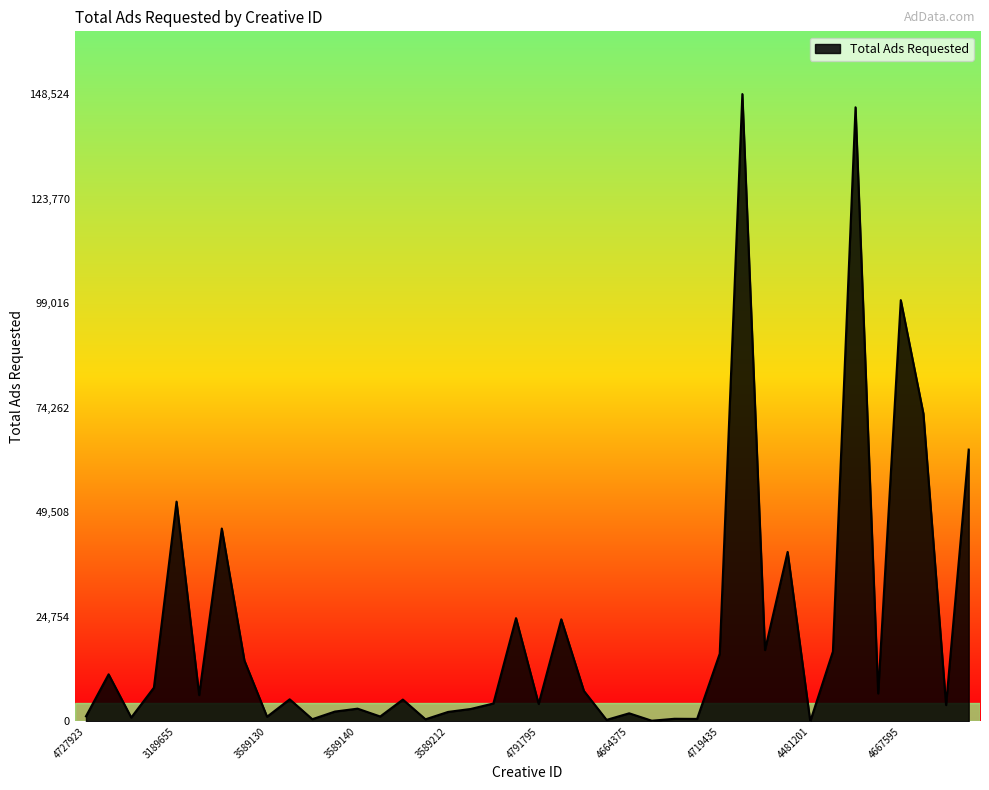

What is the difference between the maximum and minimum values?

148524